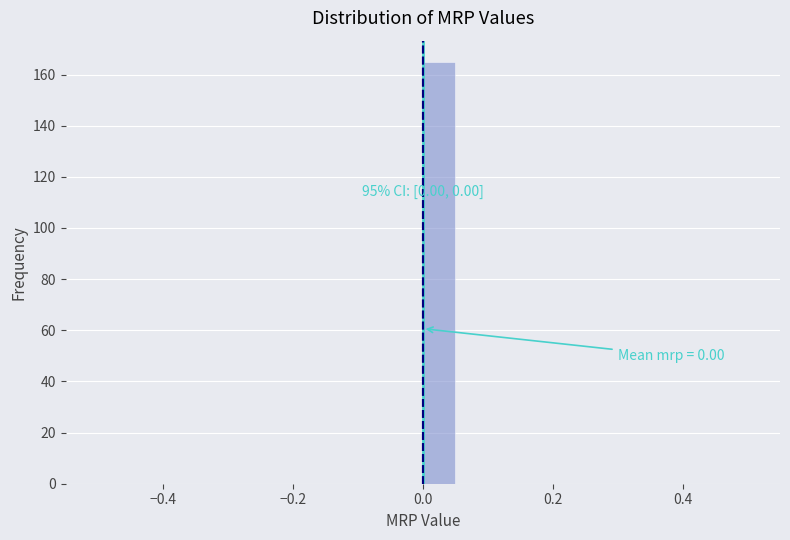

Around what value on the x-axis is the tallest bar? Give the approximate position of its centre, as read against the axis.

0.02